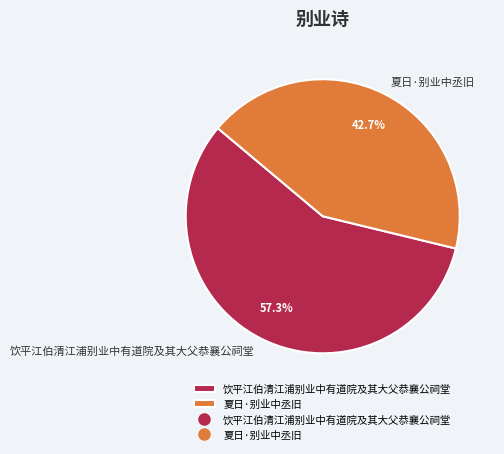

Do 饮平江伯清江浦别业中有道院及其大父恭襄公祠堂 and 夏日·别业中丞旧 together represent more than half of the pie?

Yes